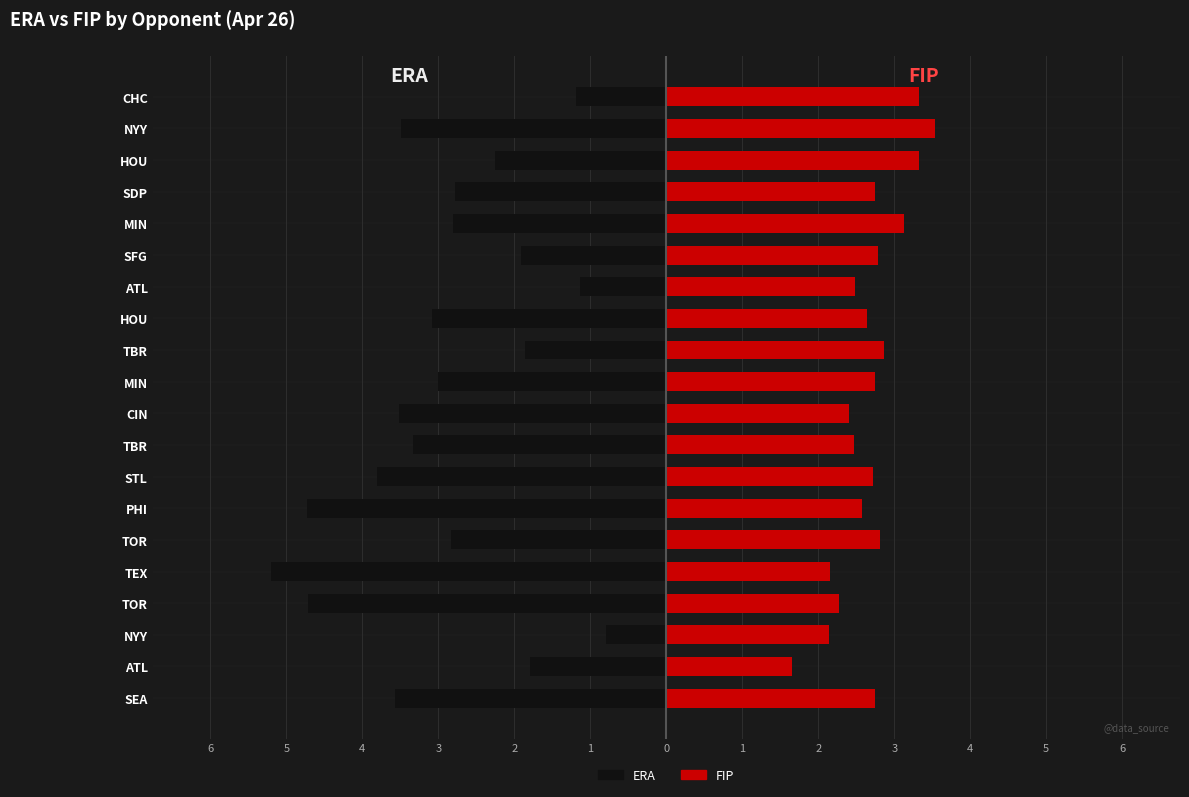

The FIP series shows 1.1 at TBR. True or false?

False